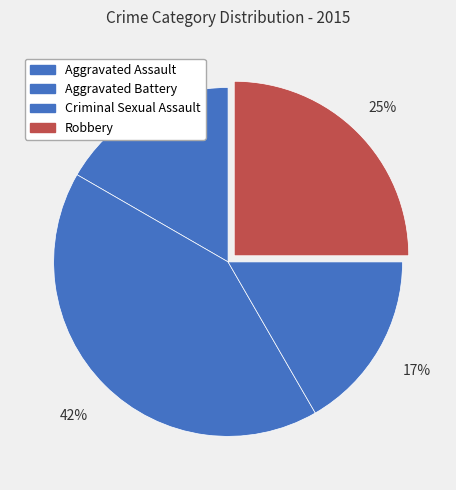

To the nearest percent, what is the average slice percentage?

25%